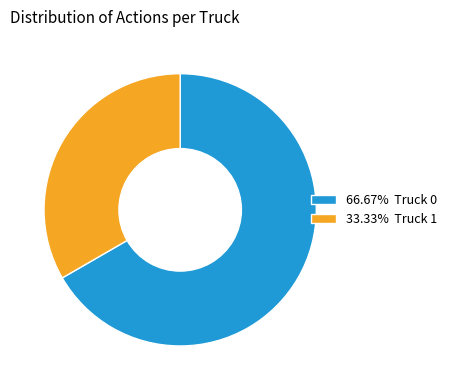

Is there a majority slice in this chart?

Yes